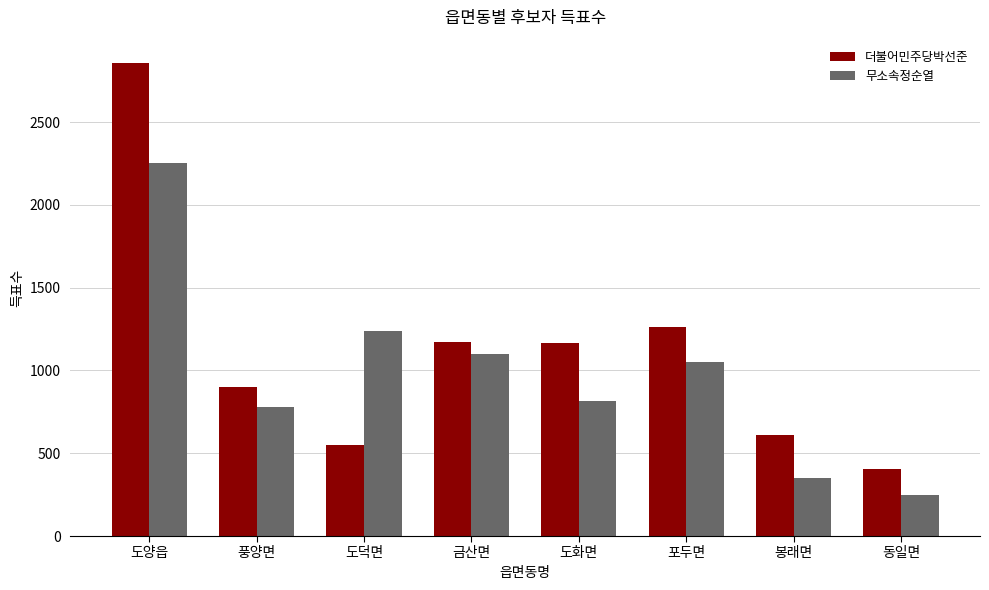

Which series has the largest range (max minus min)?

더불어민주당박선준